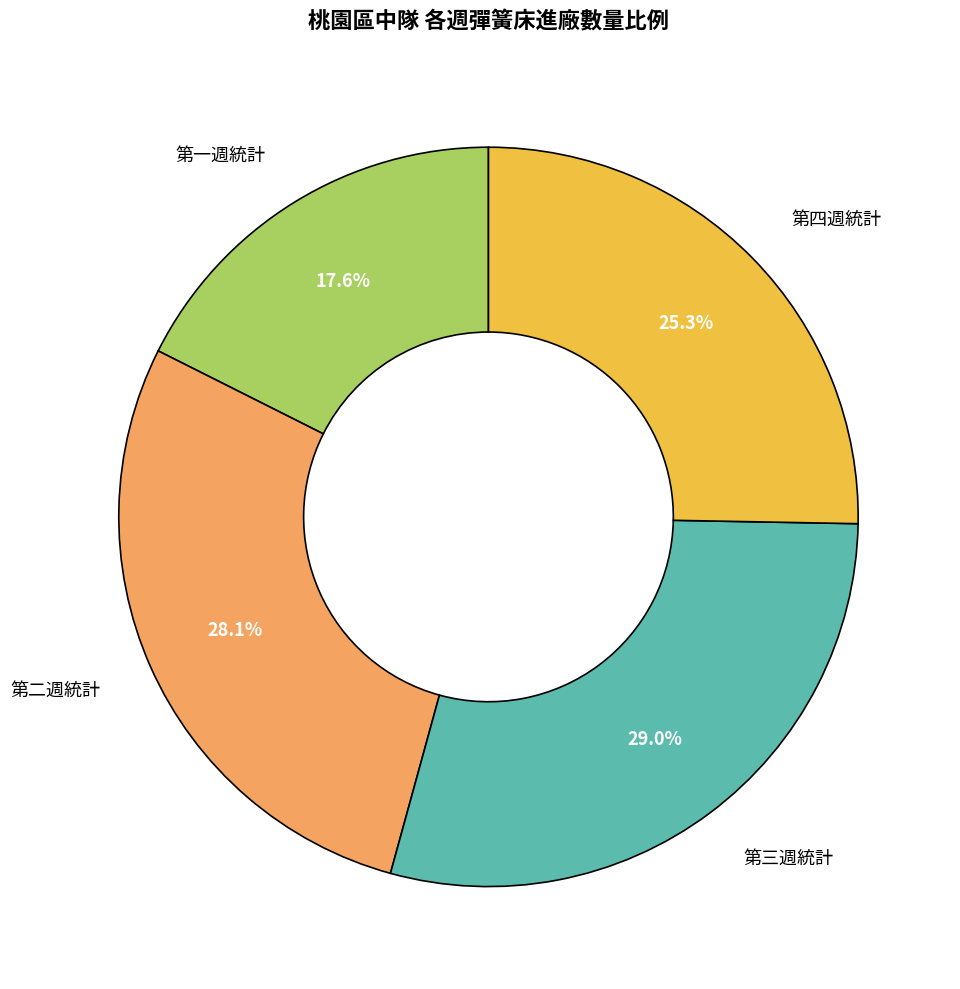

Is there any slice that represents more than half of the pie?

No